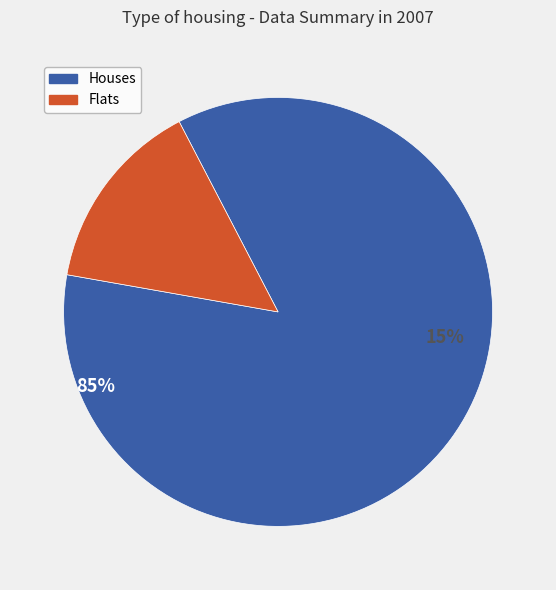

Between x2 and x1, which is larger?

x1